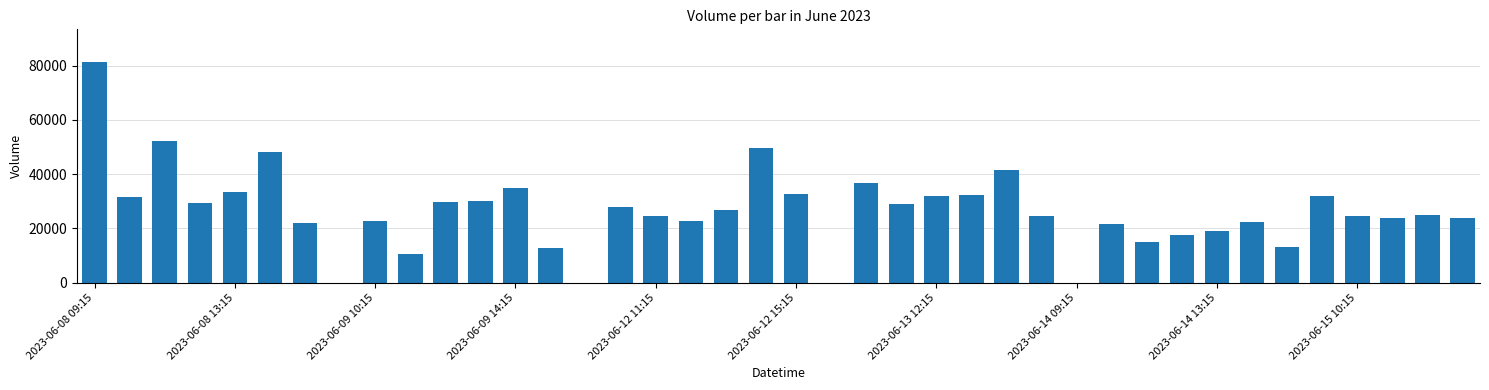

What is the greatest value displayed?

81149